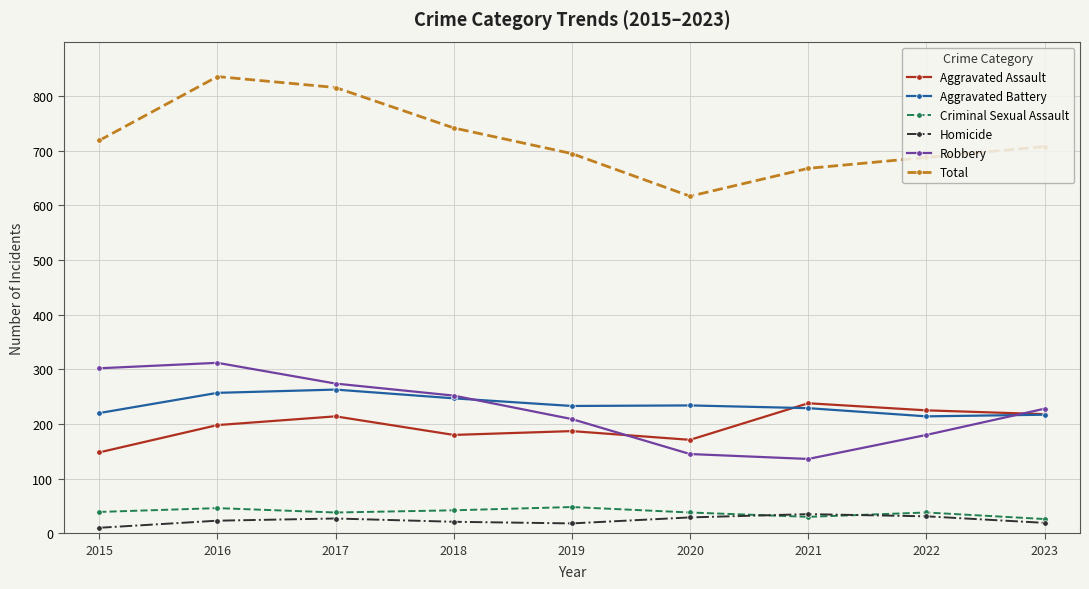

Which series has the largest total across all categories?

Total